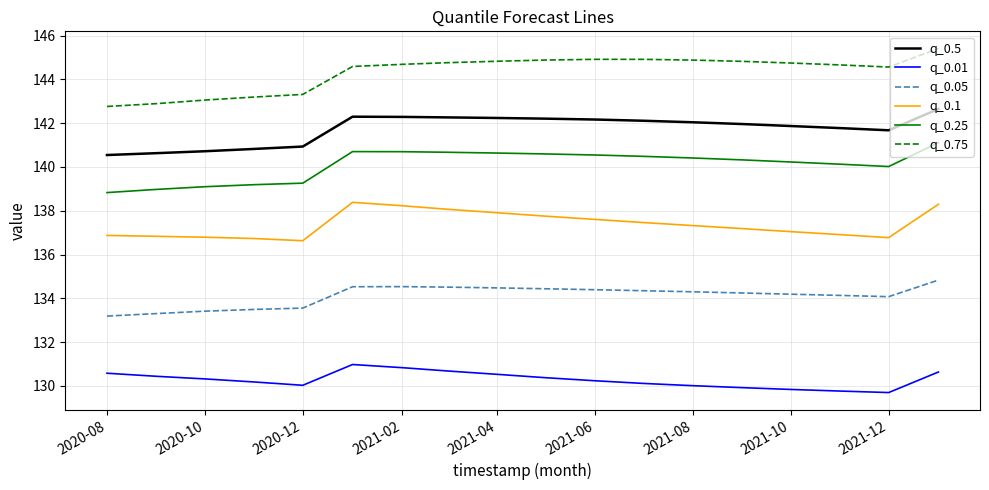

True or false: q_0.5 and q_0.05 intersect in this chart.

False